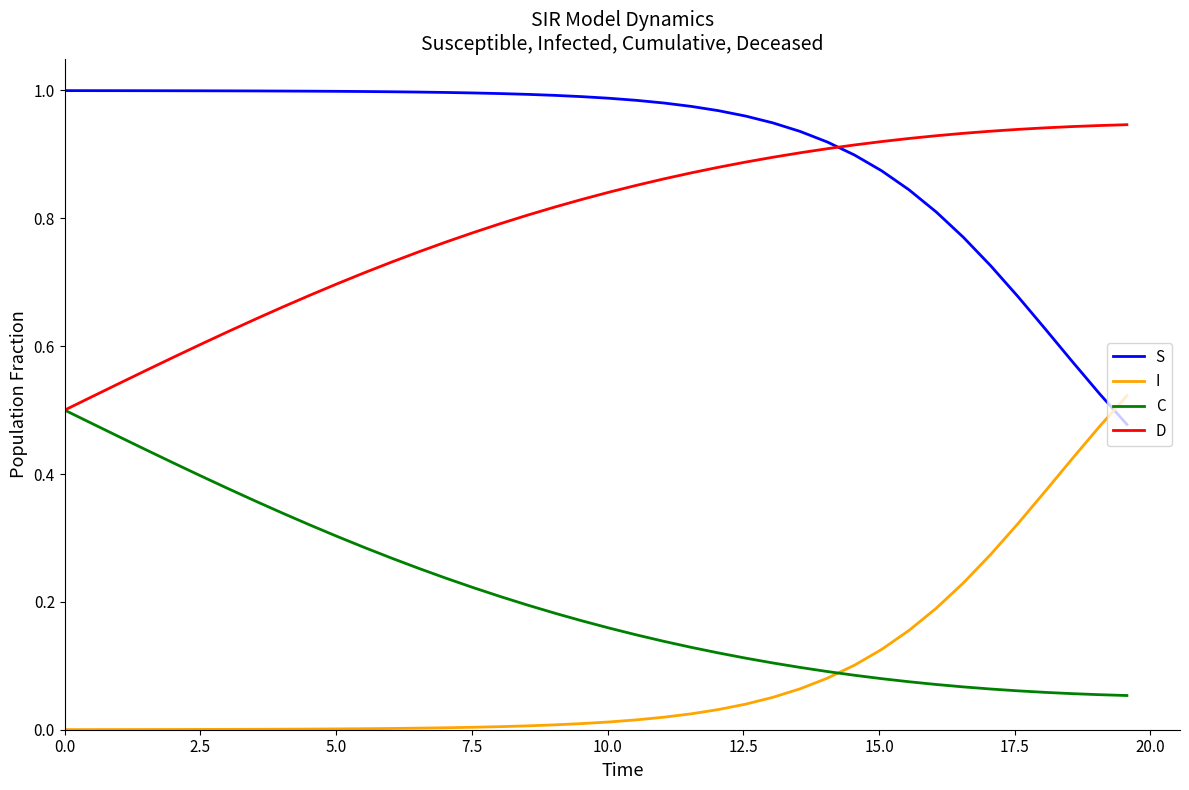

After their last crossing, which series has the higher values: S or I?

I